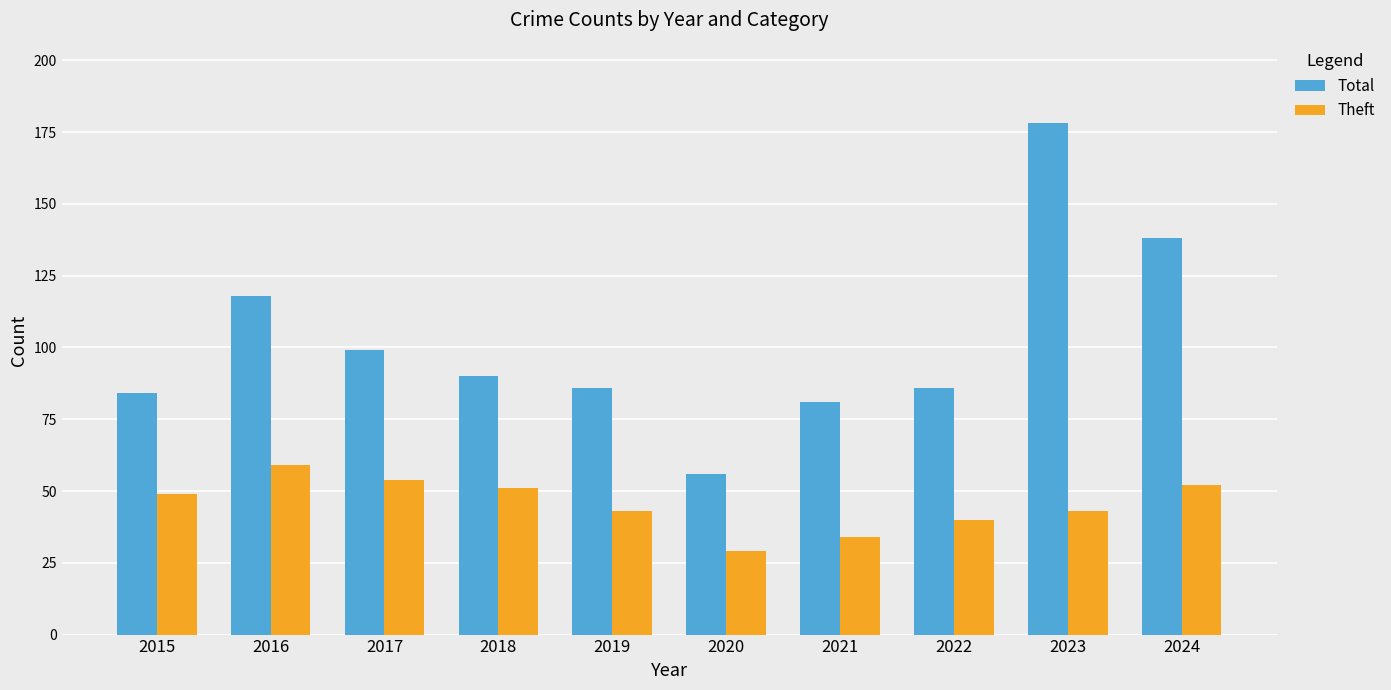

Rank the series by their maximum value, from highest to lowest.

Total, Theft